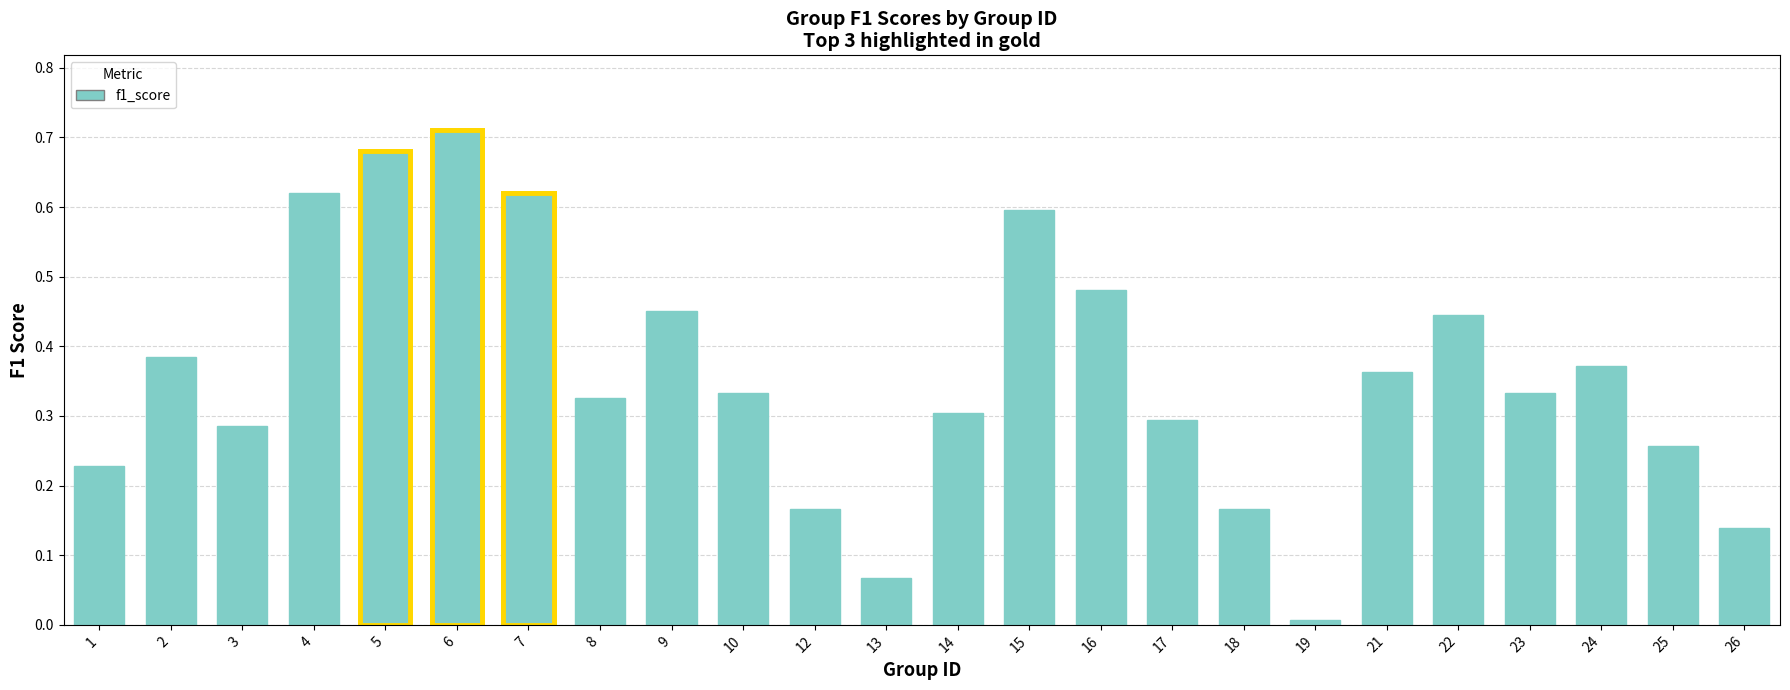

Between 15 and 8, which is larger?

15